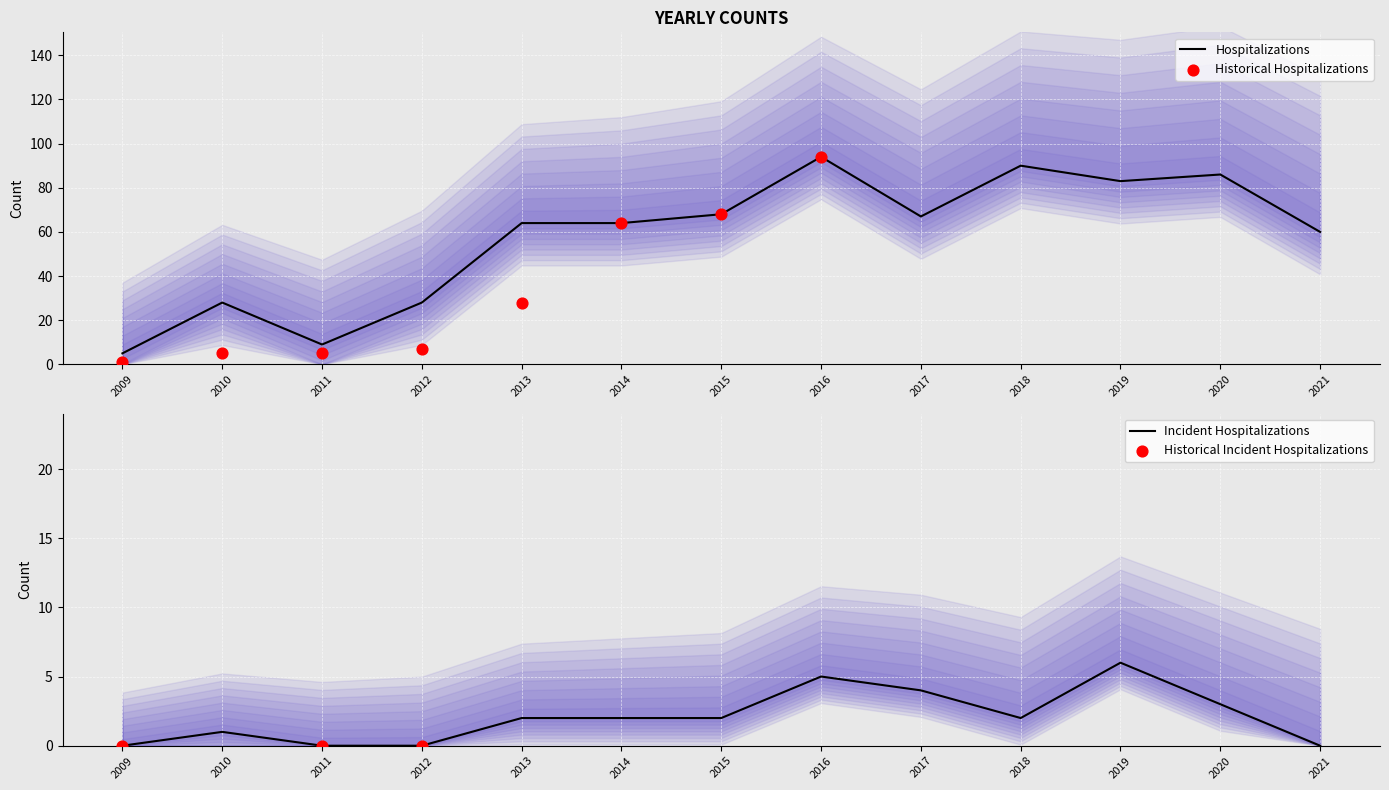

At how many categories does at least one series exceed 44?

9